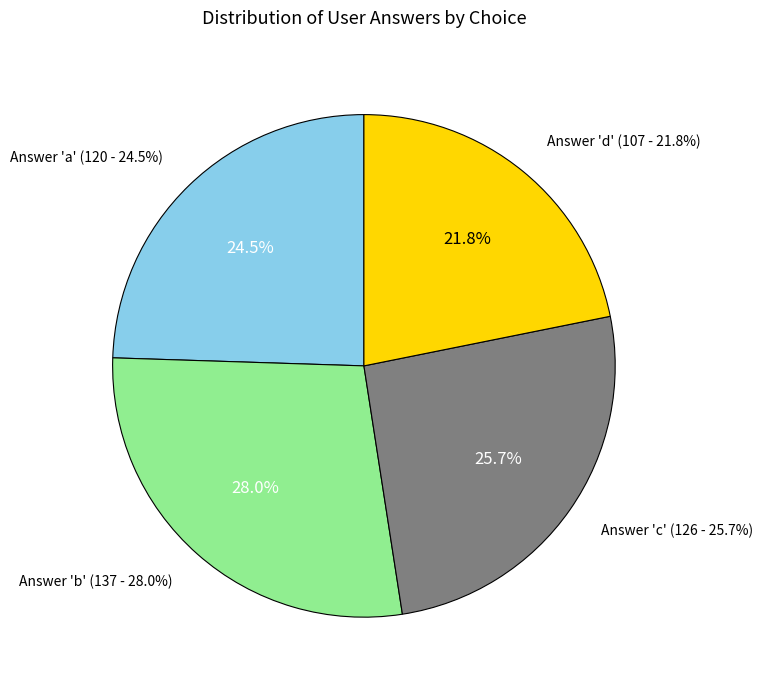

Count the number of slices in the pie.

4